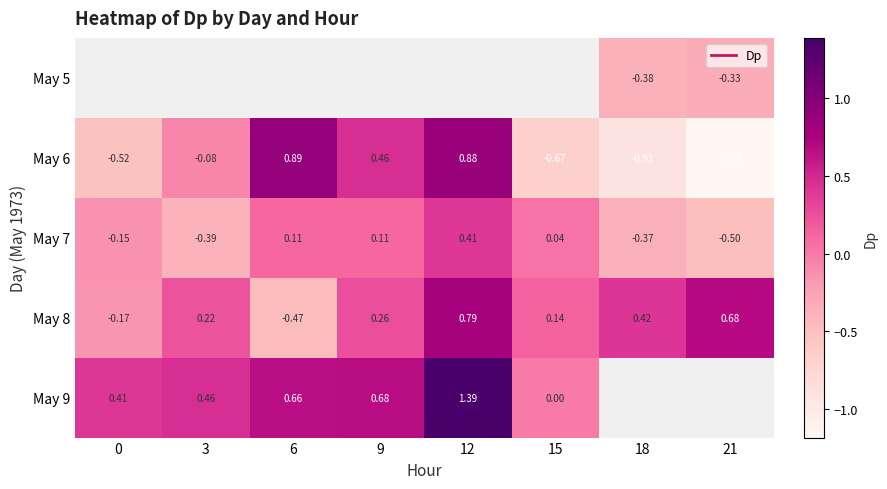

How many positive values does the May 7 series have?

4